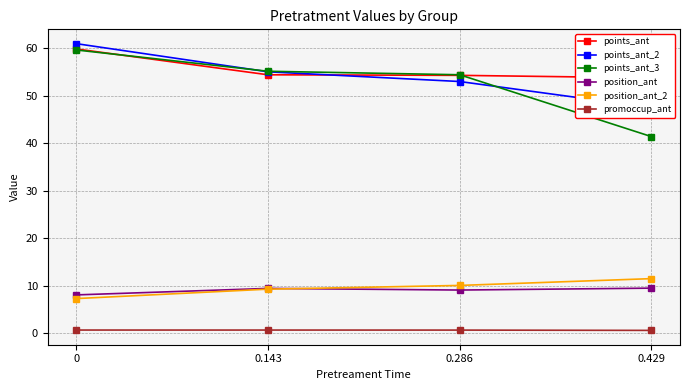

What position from the left is 0.143?

2